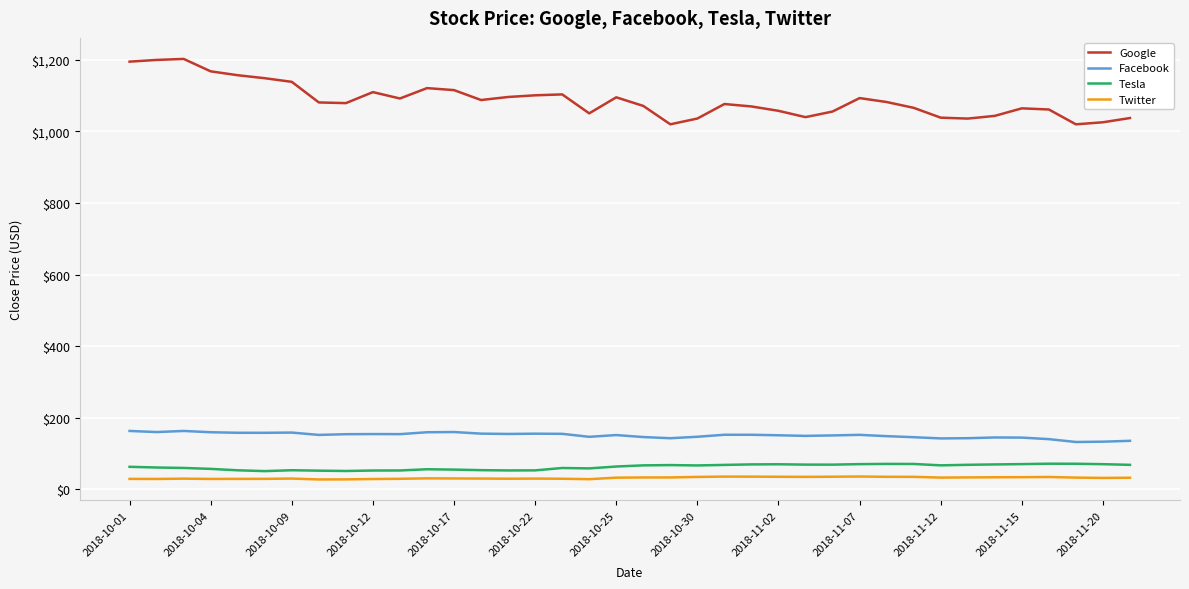

What is the maximum value shown in the chart?

1203.0